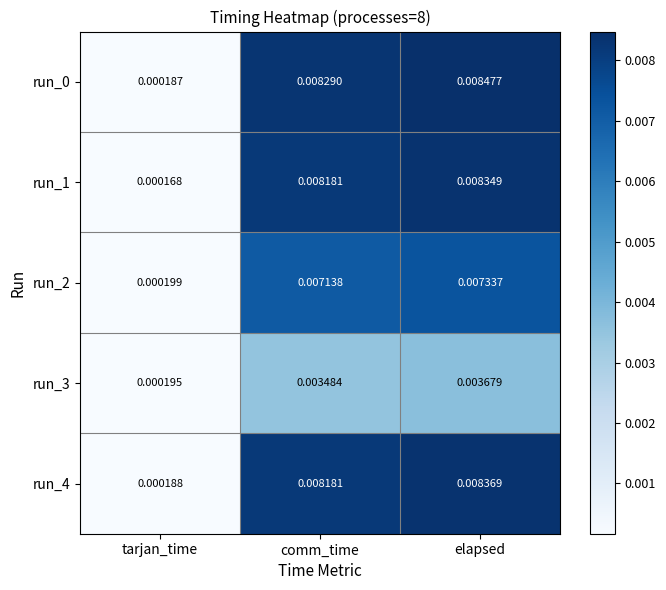

Rank the categories by run_1 value from highest to lowest.

elapsed, comm_time, tarjan_time